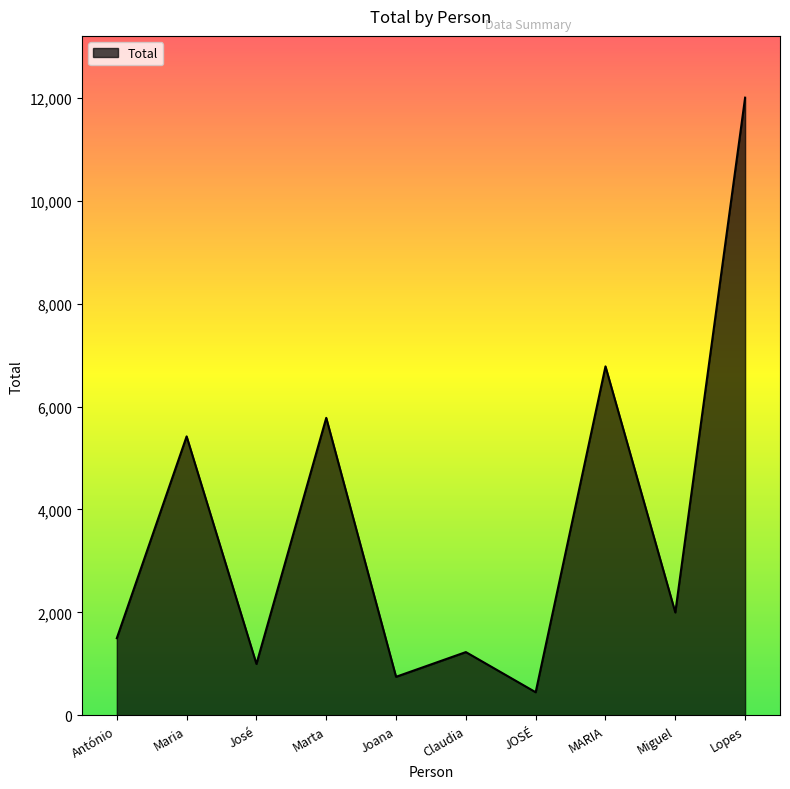

How many interior local valleys (lower than both neighbors) does the data have?

4